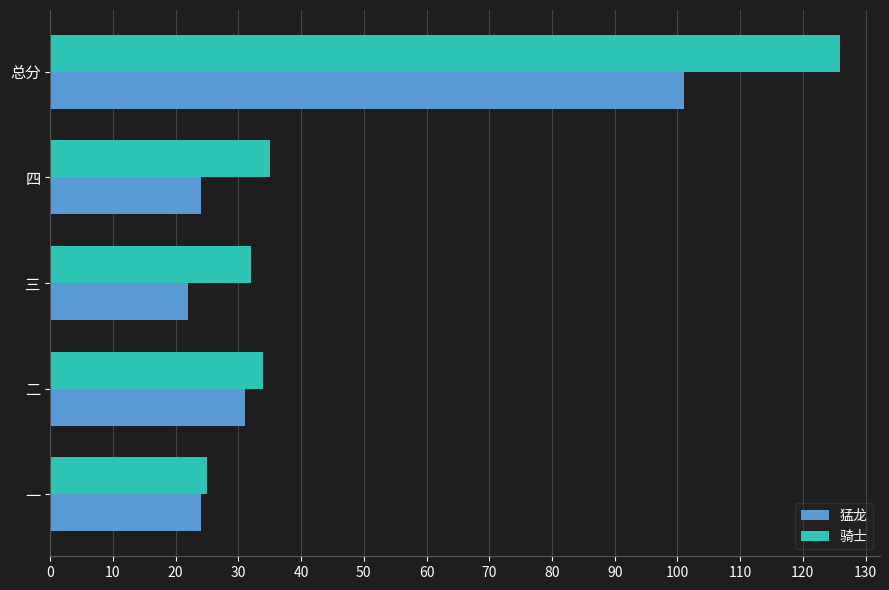

Which series has the largest range (max minus min)?

骑士